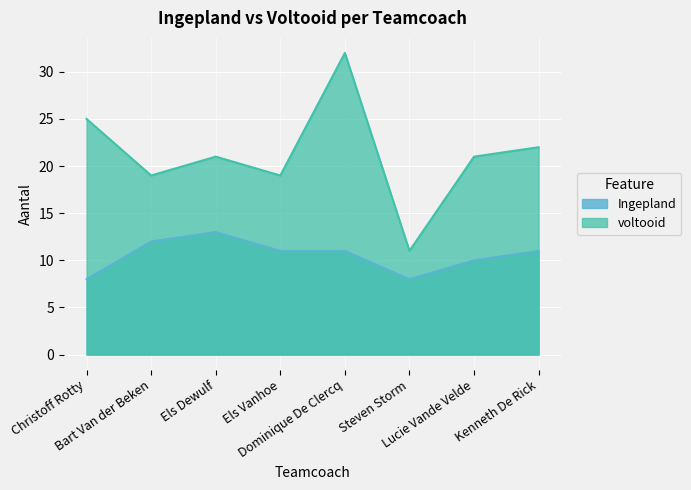

Read the voltooid value at Els Dewulf.

21